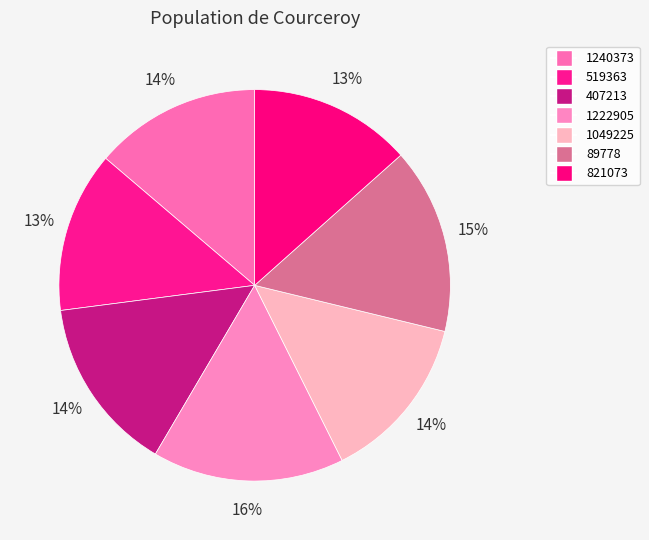

How many slices are in this pie chart?

7